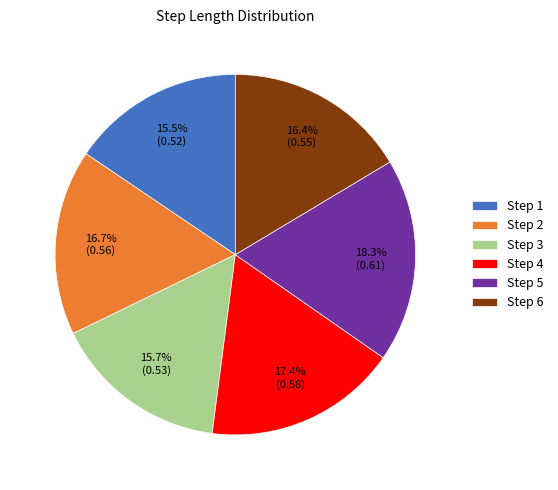

Between Step 1 and Step 2, which is larger?

Step 2